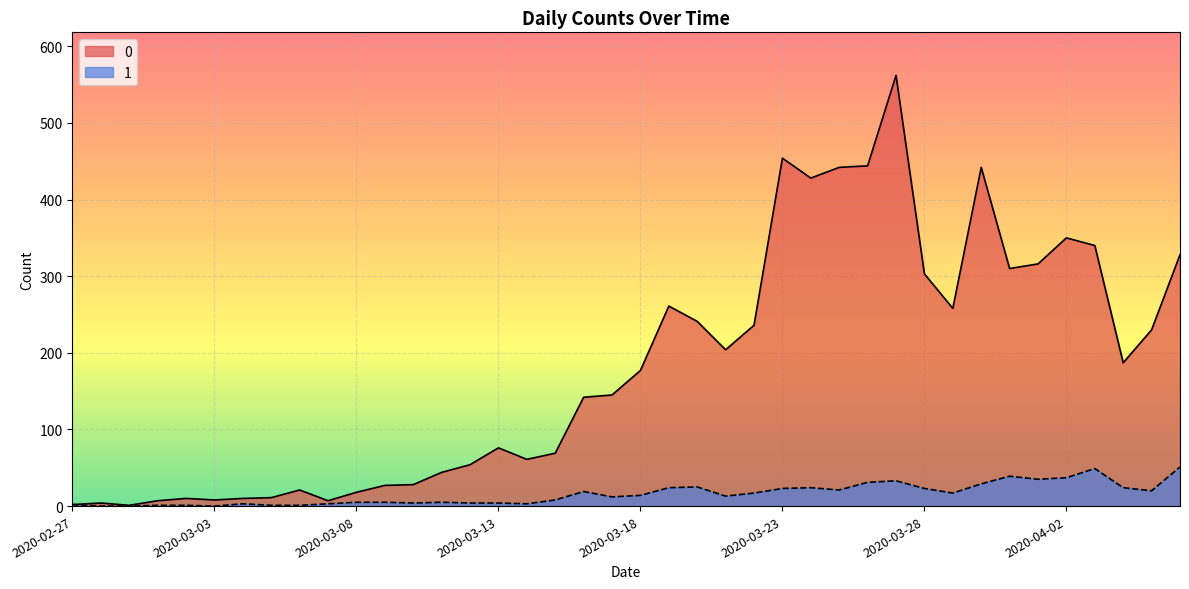

Rank the series at 2020-03-20 from highest to lowest value.

0, 1